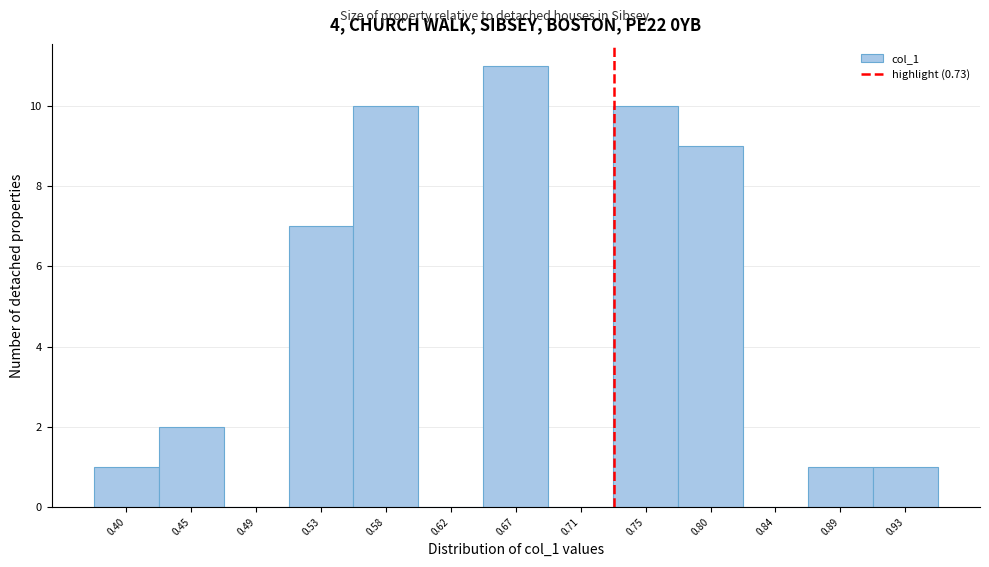

Which range on the x-axis has the tallest bar?

0.645 to 0.690